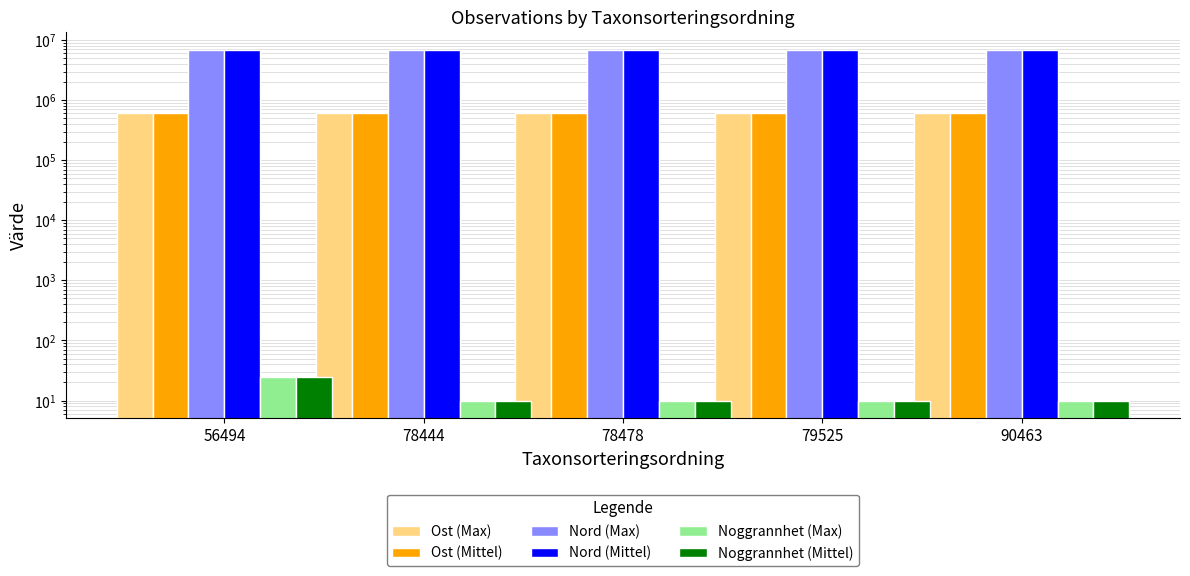

Is it true that Ost (Mittel) equals 607569 at 78444?

True